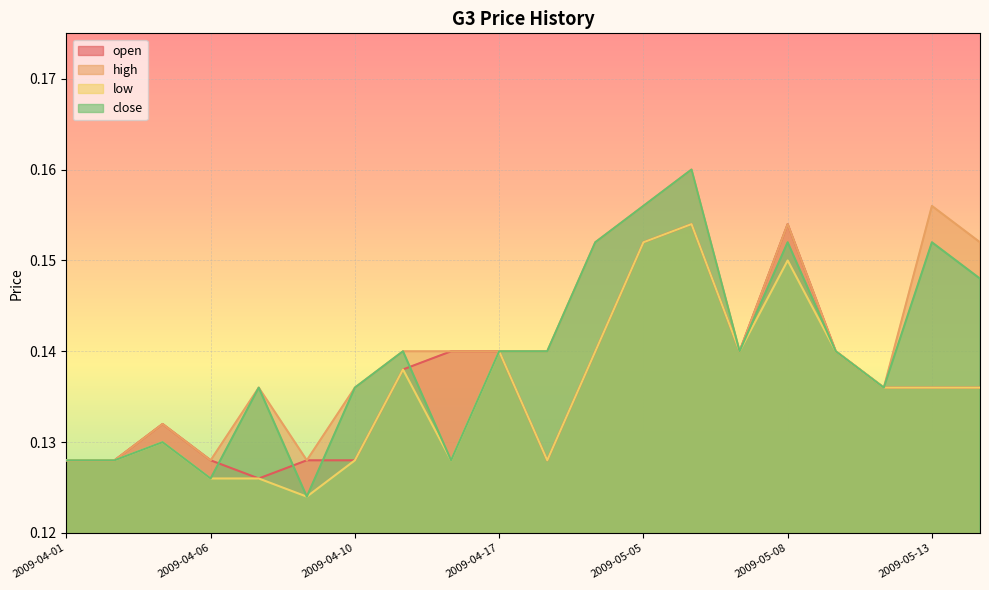

Which series has the largest range (max minus min)?

close